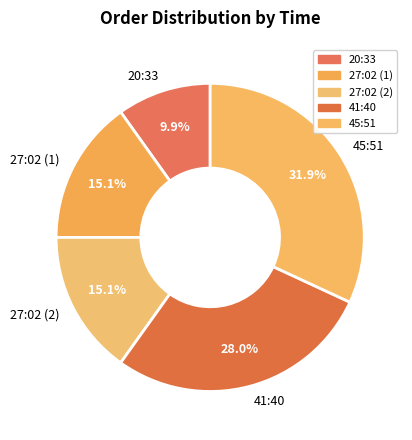

What percentage is the 27:02 (1) slice, to the nearest percent?

15%